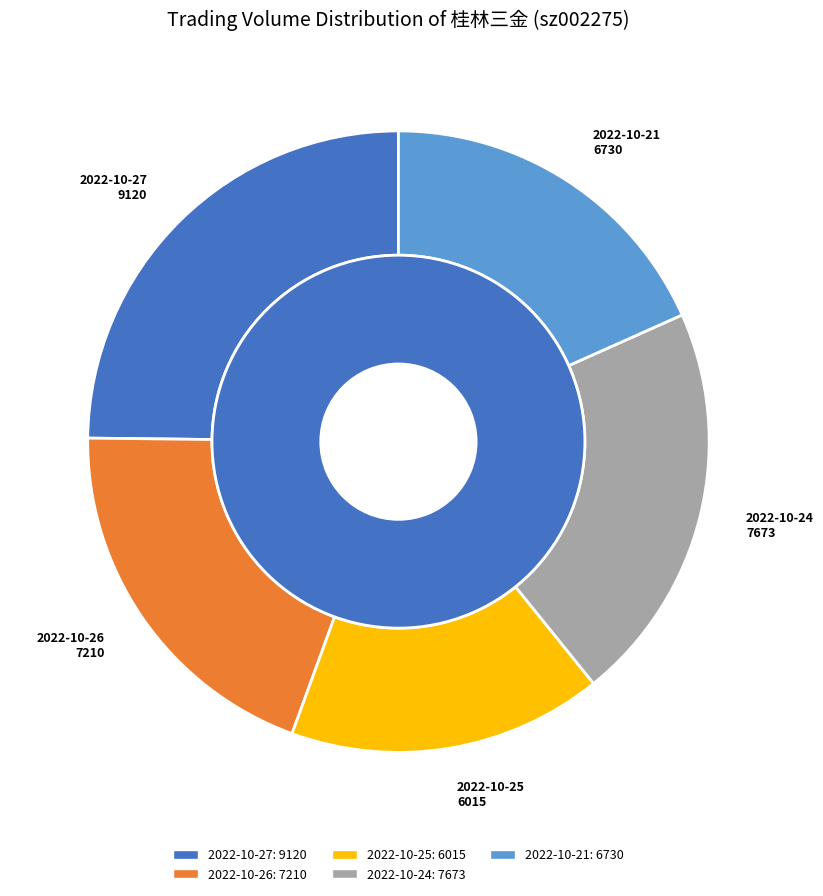

To the nearest percent, what is the combined percentage of 2022-10-24 and 2022-10-26?

41%